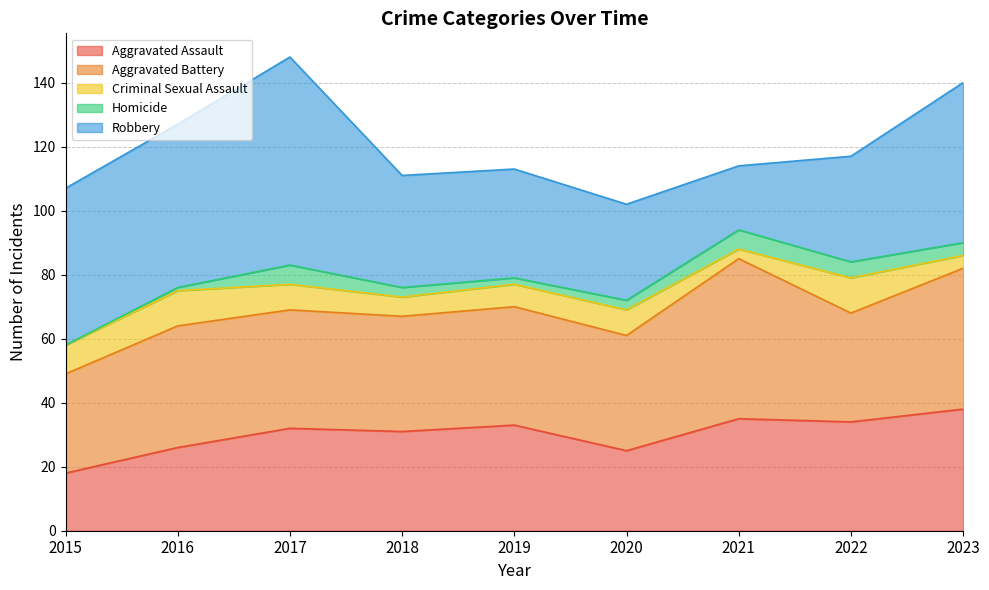

What is the approximate value of Homicide at 2019?

2